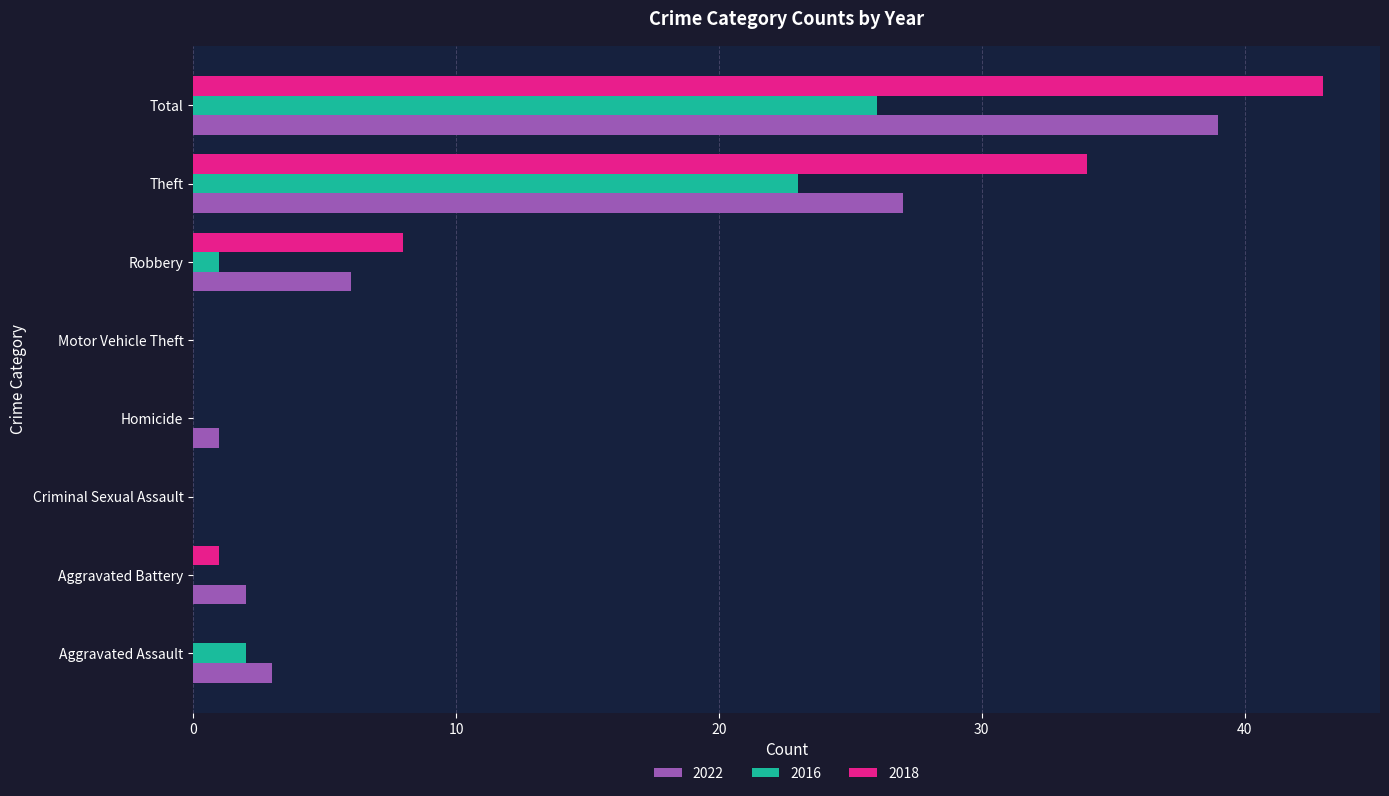

What value does the 2022 series have at Aggravated Assault?

3